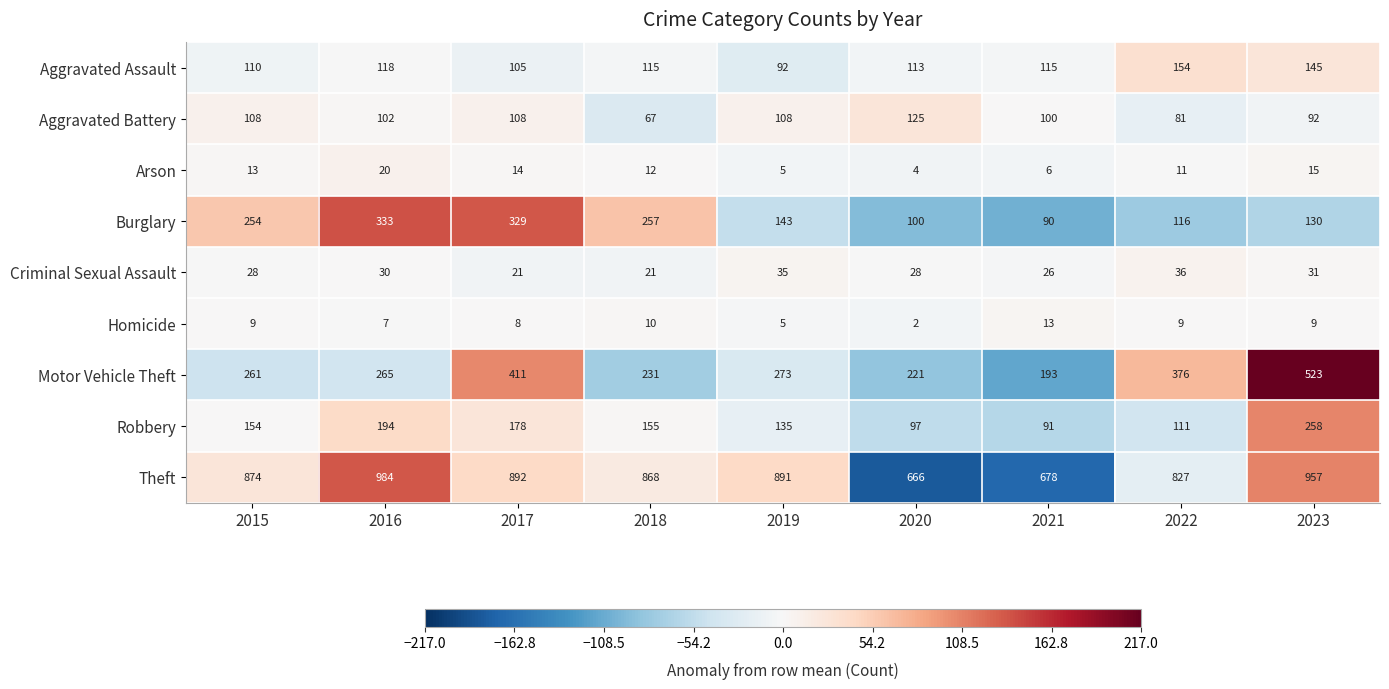

The value of Theft at 2023 is 464. True or false?

False